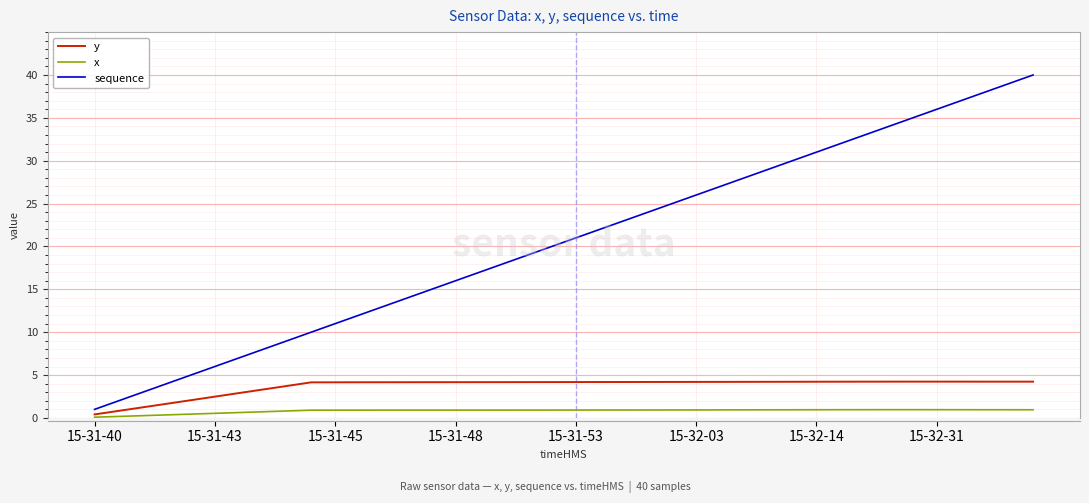

Count the number of categories in the chart.

40